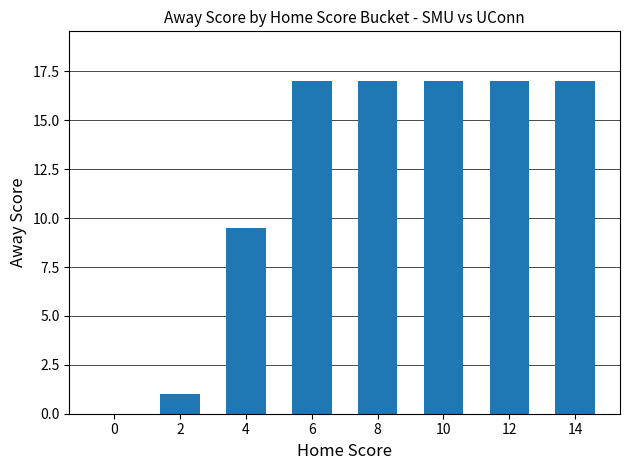

Is it true that the value at 8 is 17.0?

True